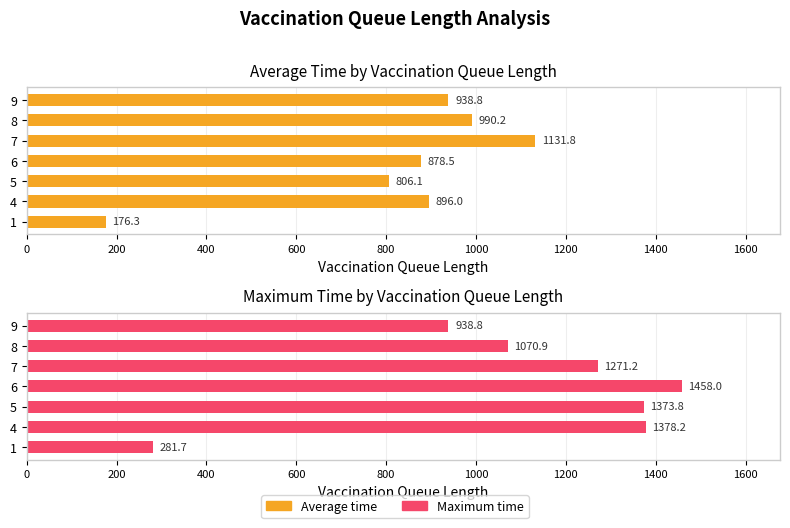

The Maximum time series shows 2095.4 at 7. True or false?

False